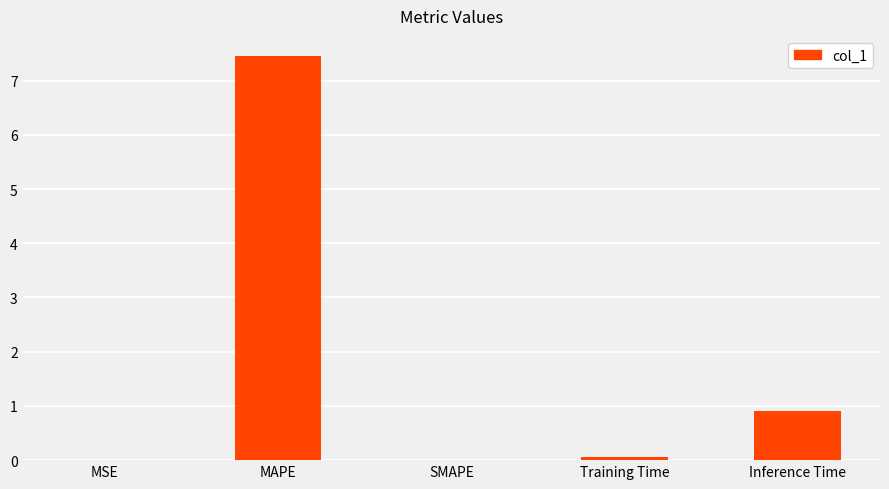

What is the change in value from MSE to MAPE?

+7.4